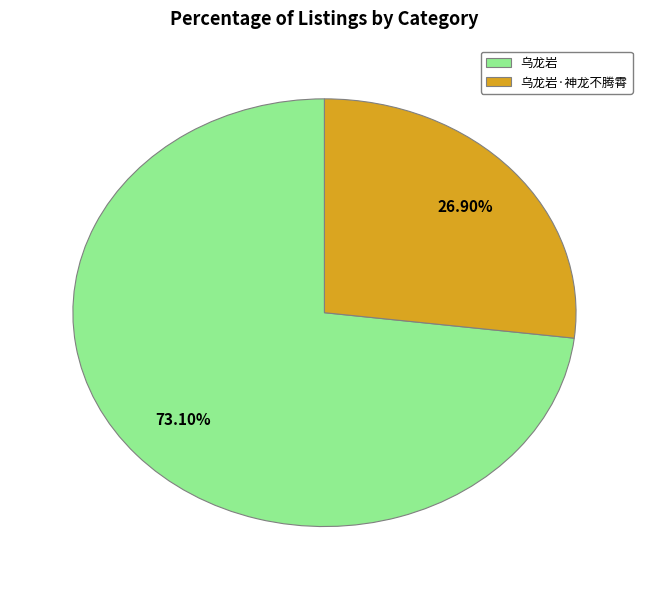

Is there a majority slice in this chart?

Yes